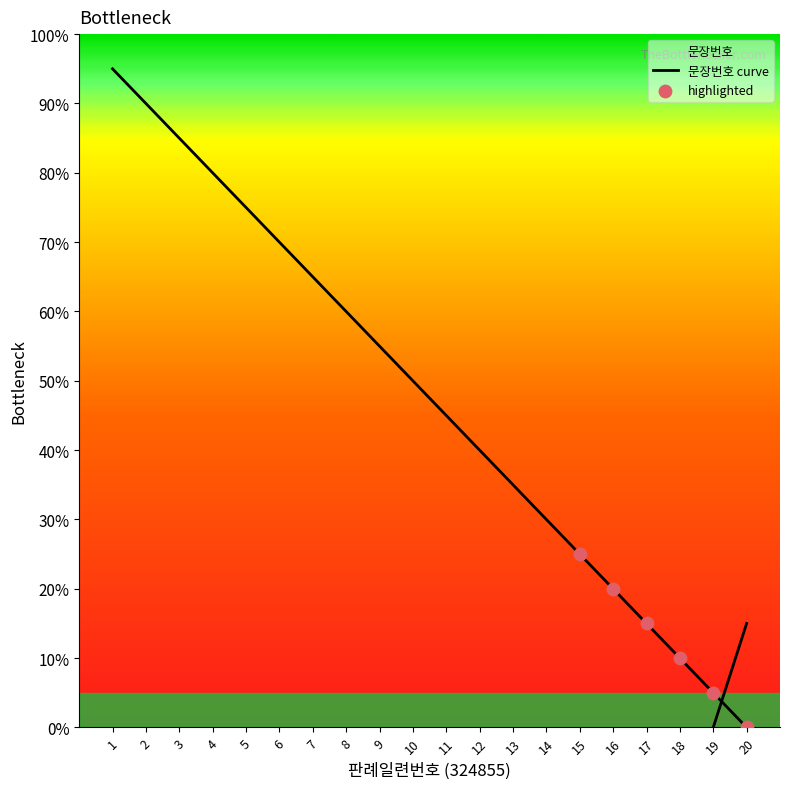

What is the change in value from 12 to 14?

-0.1